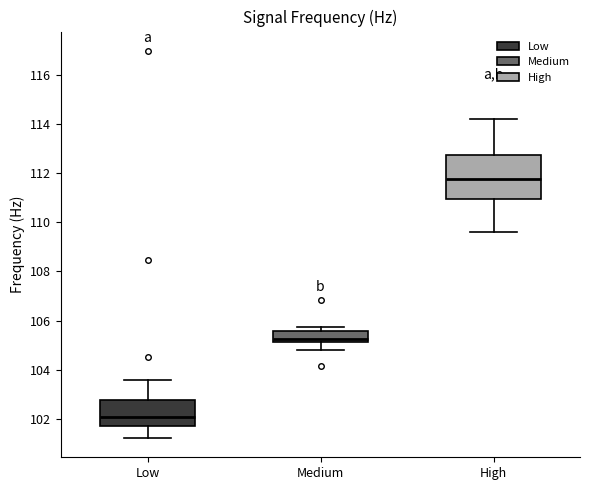

Which box's median line is the highest?

High